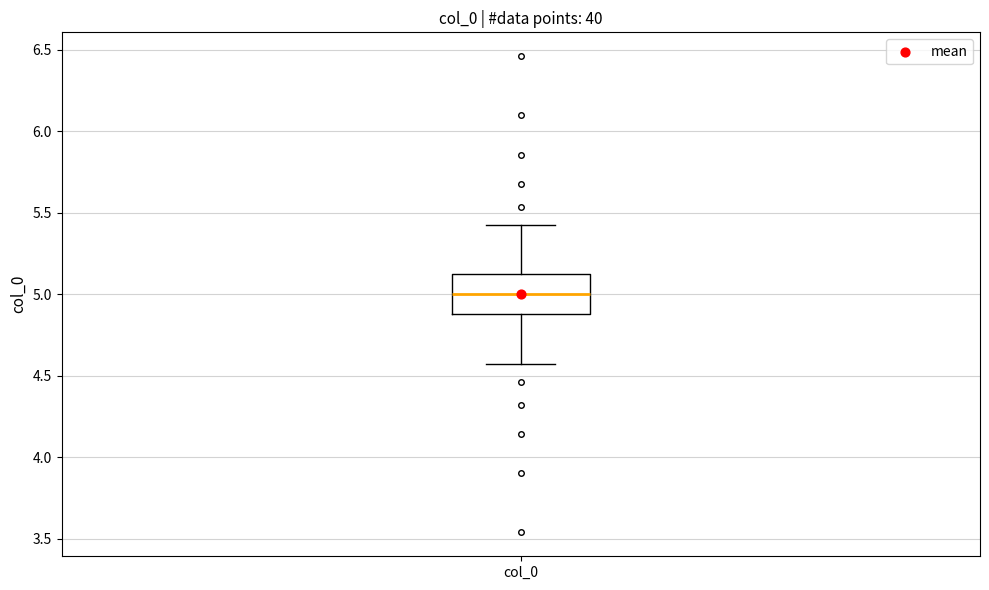

Read this box plot against the y-axis: the position of the median line, the range covered by the box, and the ends of both whiskers. The values are not printed on the chart, so give them approximately, as read against the axis.

median 5.00, box 4.90 to 5.10, whiskers 4.55 to 5.45